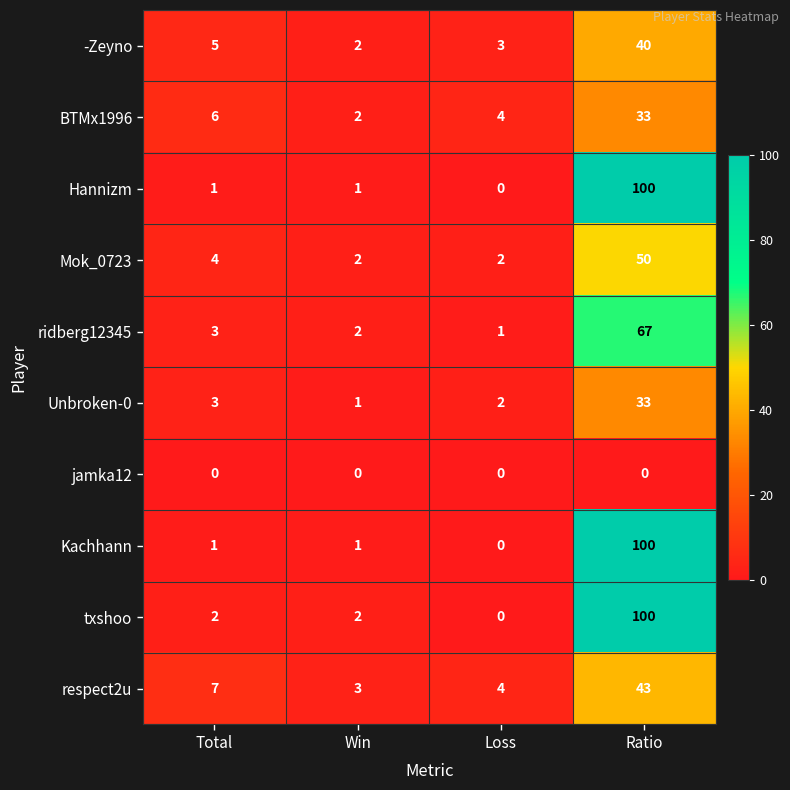

At which label does txshoo reach its minimum?

Loss